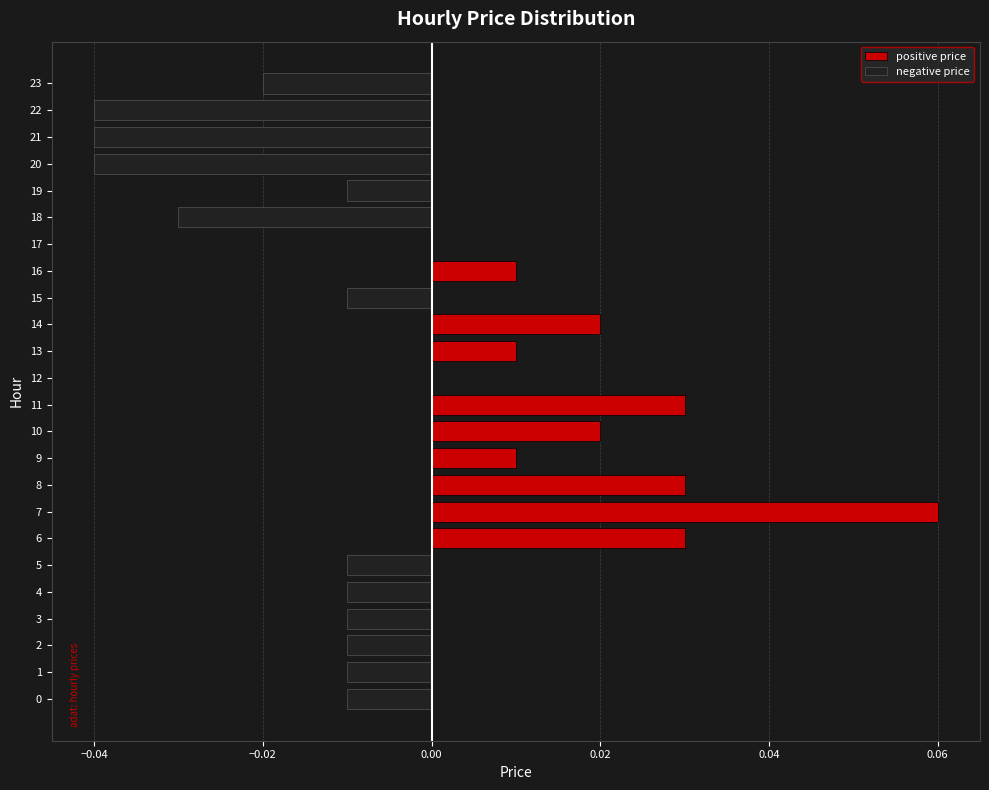

How many series are shown in this chart?

2